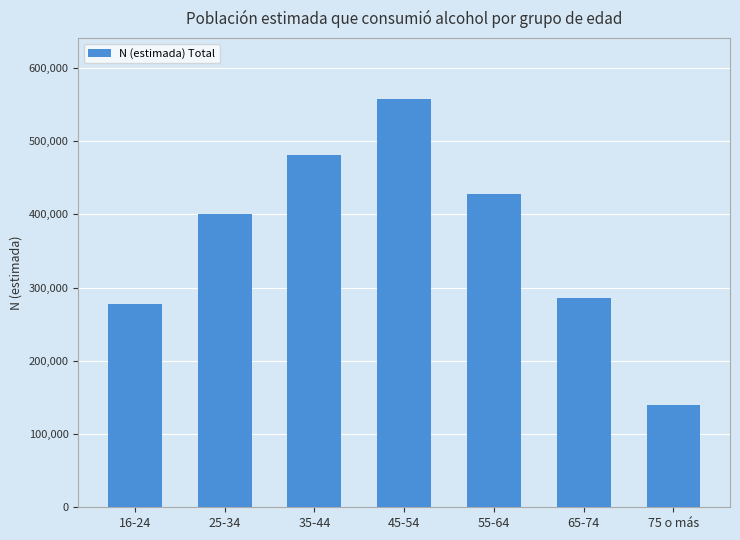

What is the value of the 6th bar from the left?

285990